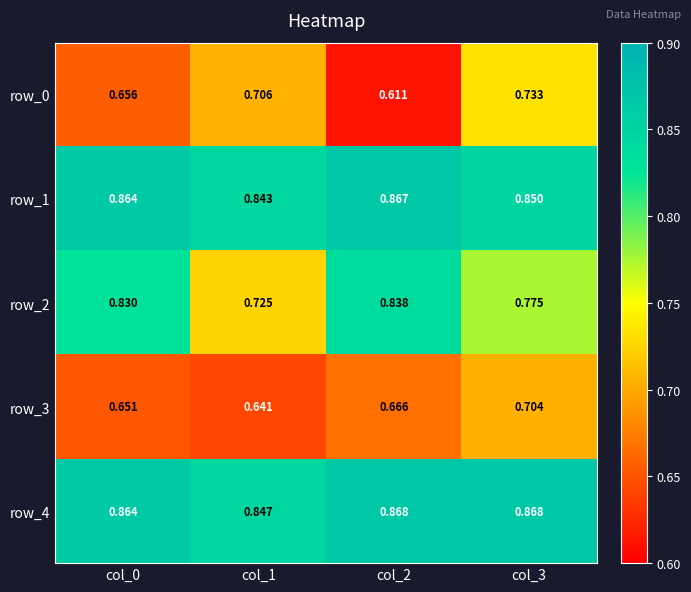

Is the value of row_4 at col_3 greater than the value of row_1 at col_1?

Yes